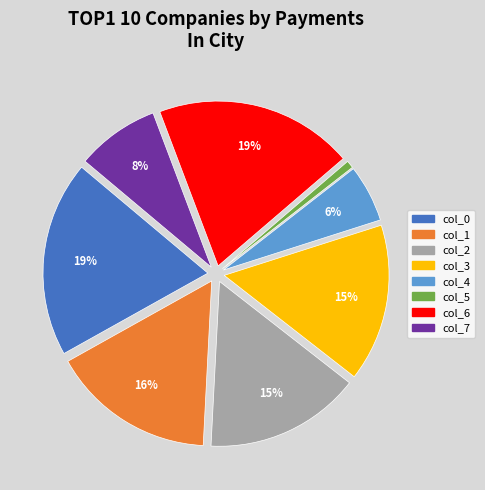

Which slice is the smallest?

col_5